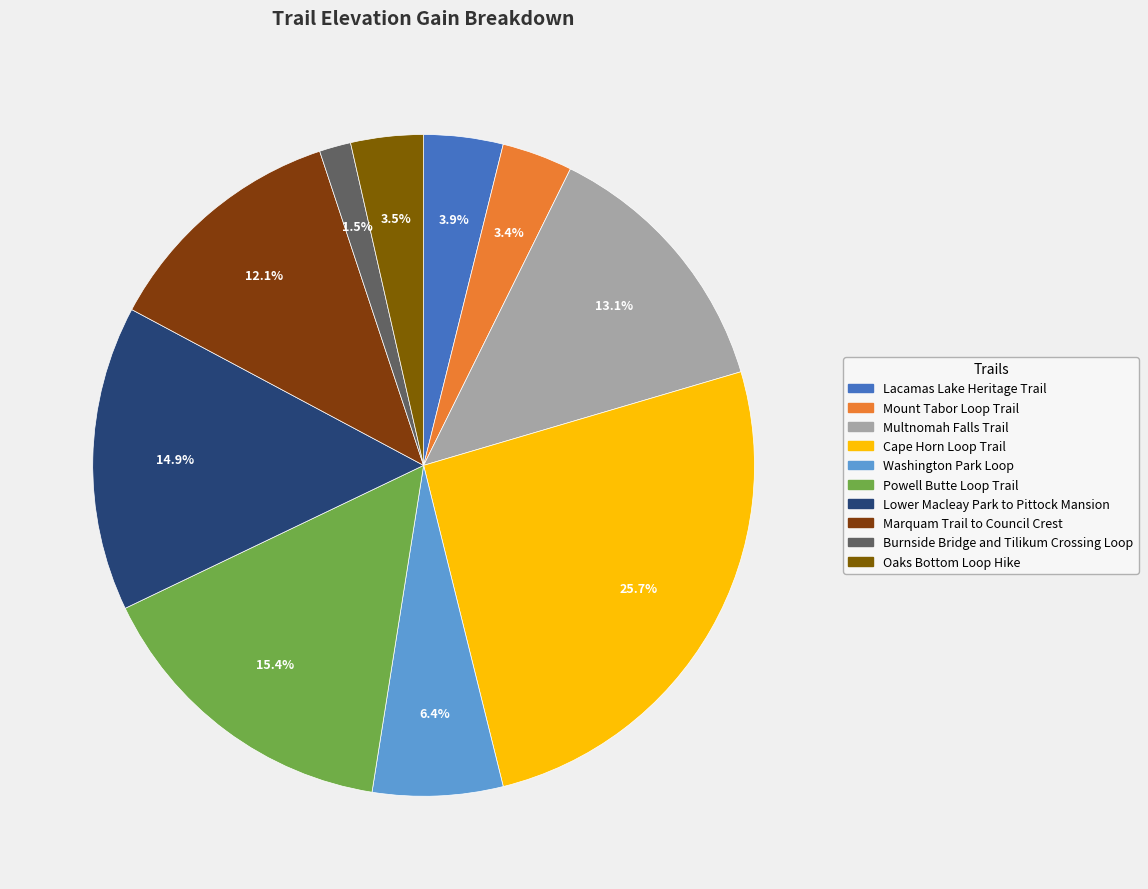

What percentage is the Lower Macleay Park to Pittock Mansion slice, to the nearest percent?

15%